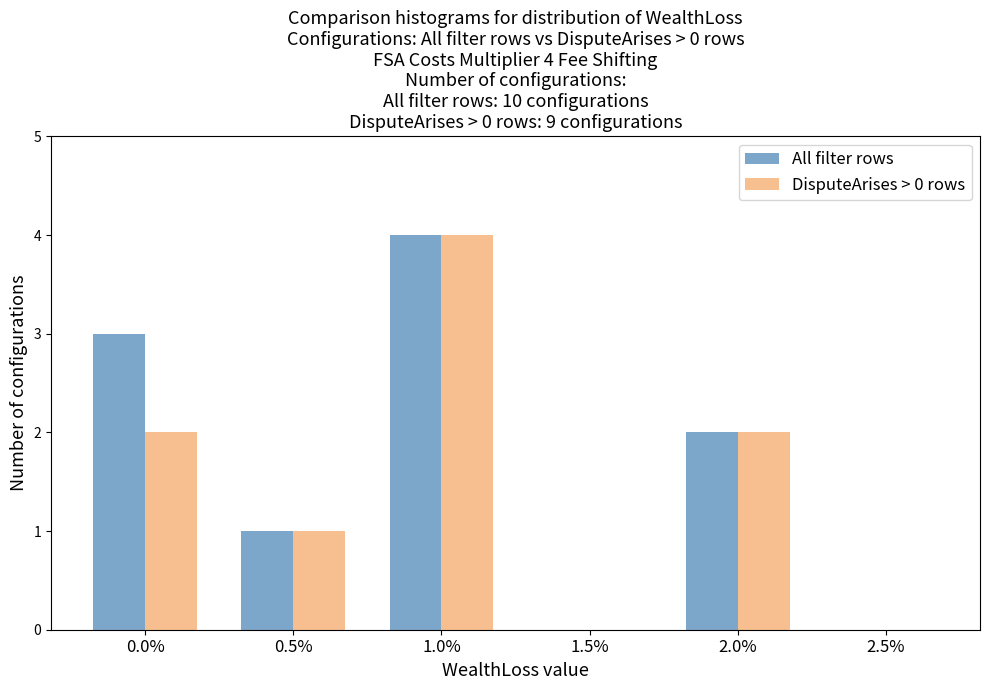

Reading left to right, transcribe all the data shown in this chart.

All filter rows: 0.0%=3	0.5%=1	1.0%=4	1.5%=0	2.0%=2	2.5%=0
DisputeArises > 0 rows: 0.0%=2	0.5%=1	1.0%=4	1.5%=0	2.0%=2	2.5%=0